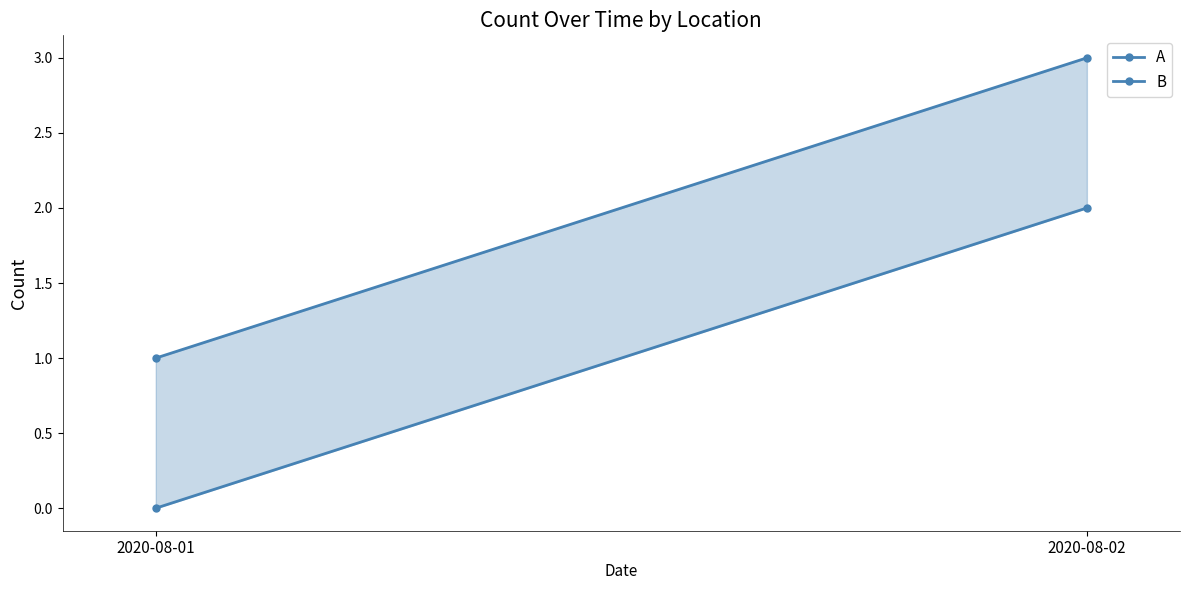

What is the difference between the maximum and minimum values in the A series?

2